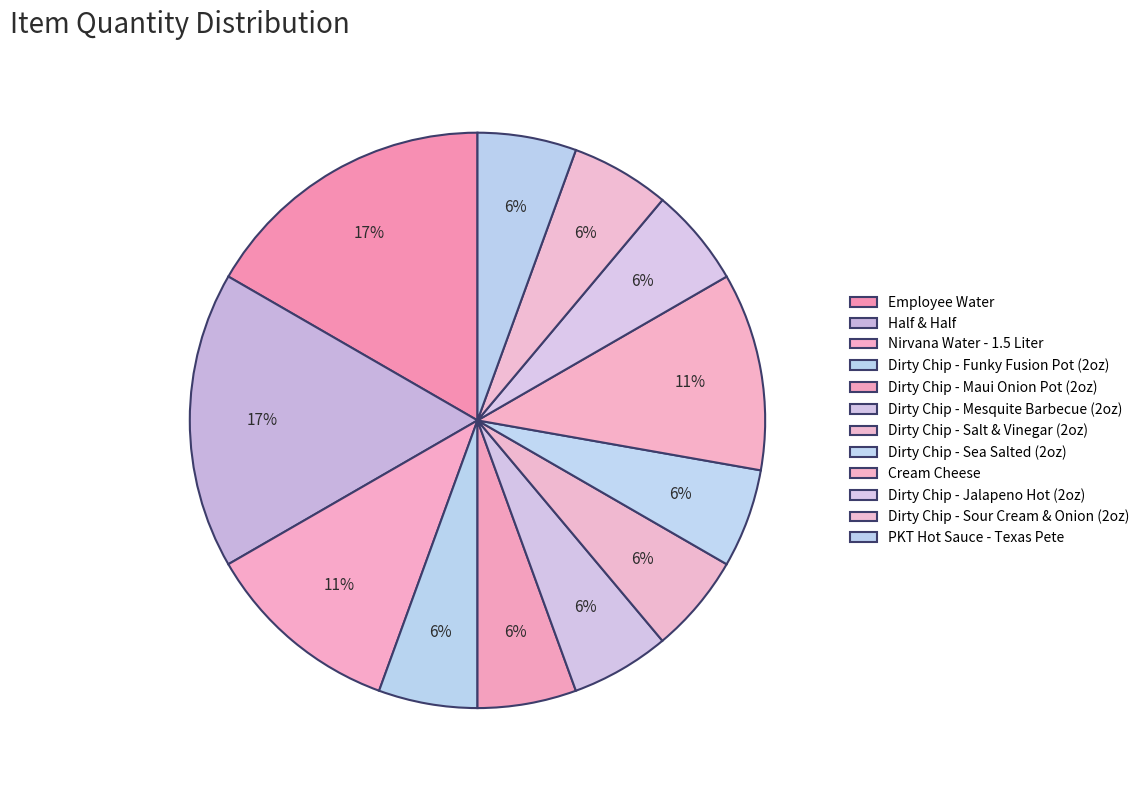

Count the number of slices in the pie.

12